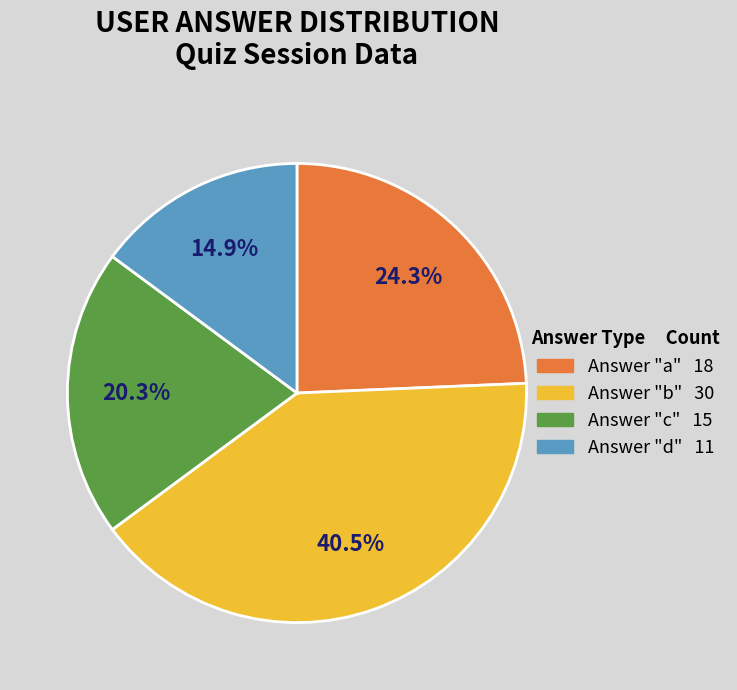

Is there any slice that represents more than half of the pie?

No